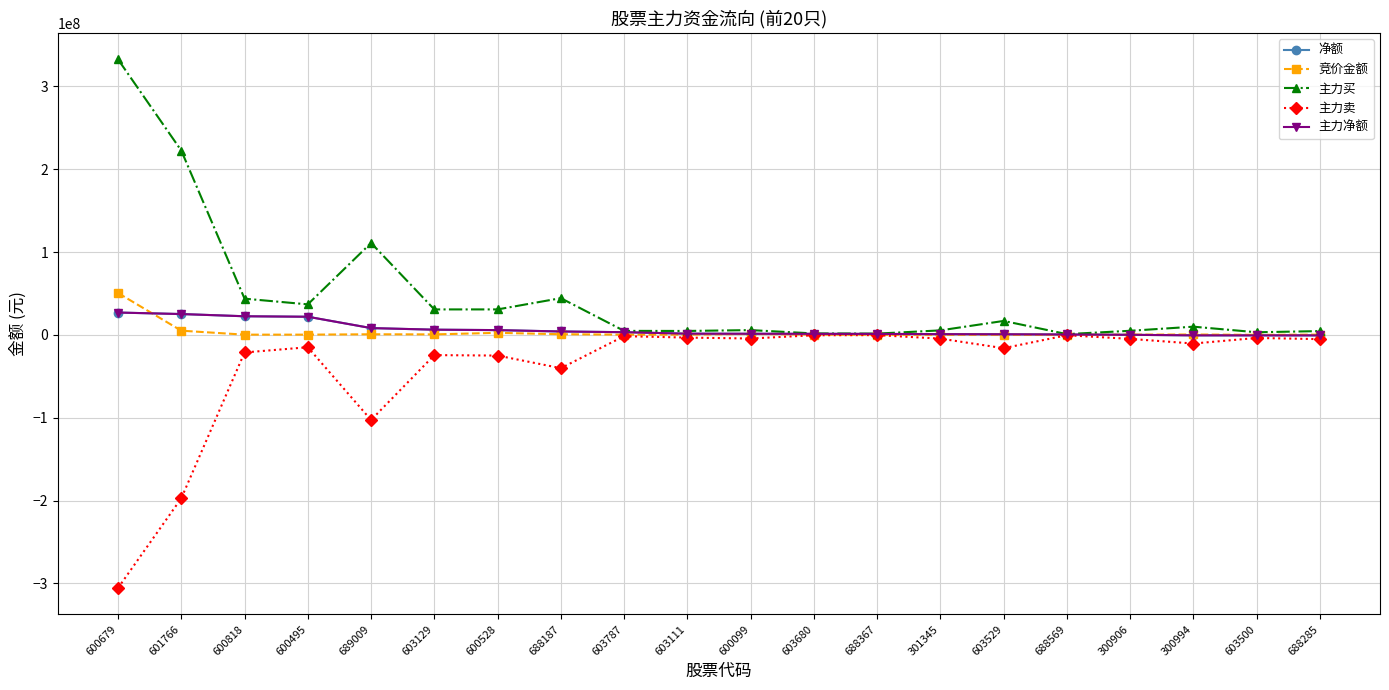

Between 688569 and 603529, which is larger?

603529